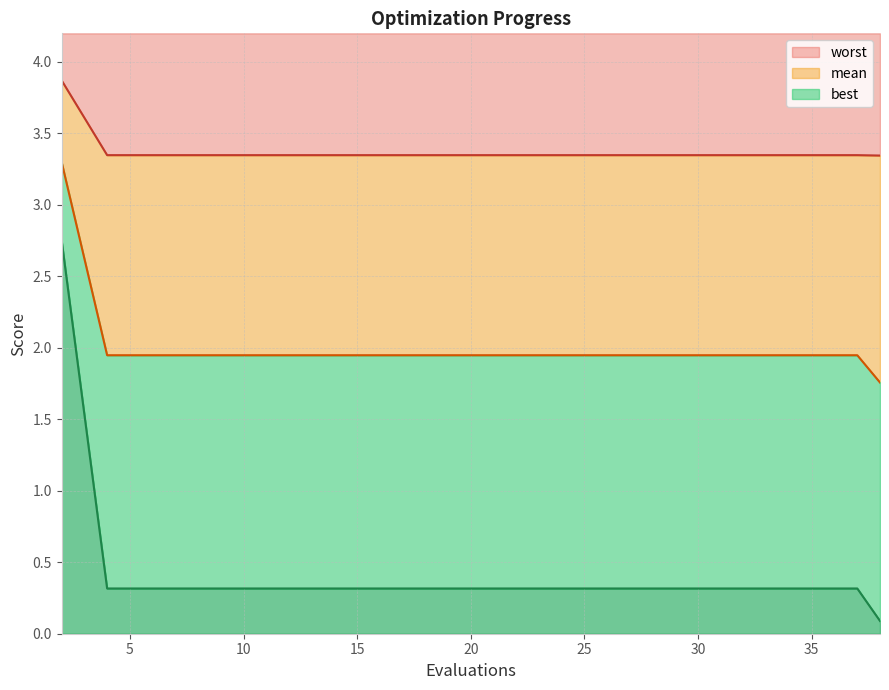

What are all the series names shown in the legend?

mean, best, worst